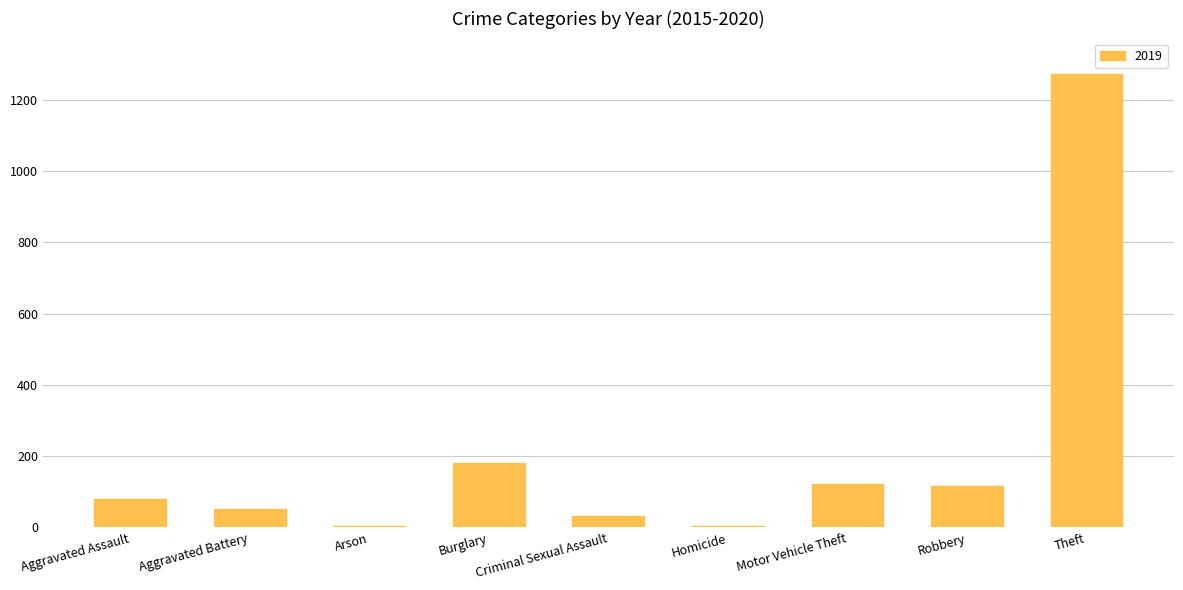

What is the greatest value displayed?

1272